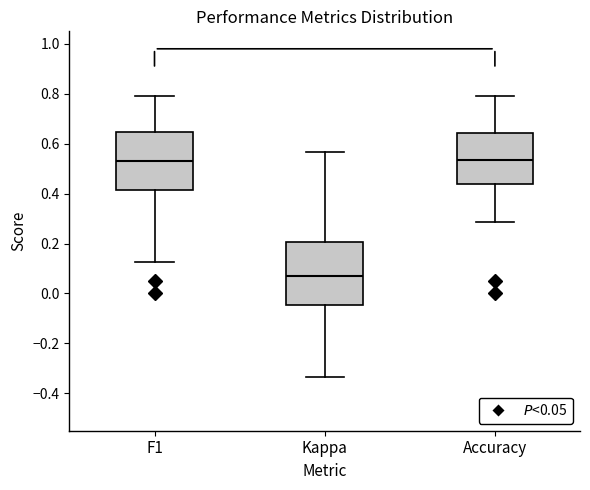

Reading left to right, transcribe this box plot: for each box, give where its median line is, the range the box spans, and where its two whiskers end, as read against the y-axis. The values are not printed on the chart, so give them approximately, as read against the axis.

F1: median 0.52, box 0.42 to 0.64, whiskers 0.12 to 0.78
Kappa: median 0.06, box -0.04 to 0.20, whiskers -0.34 to 0.56
Accuracy: median 0.54, box 0.44 to 0.64, whiskers 0.28 to 0.78